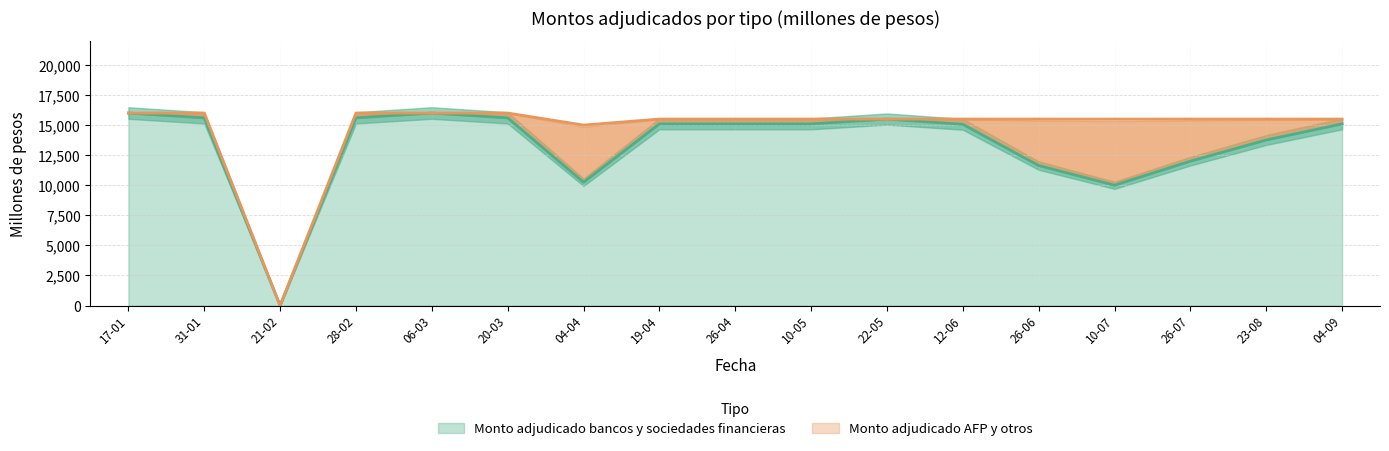

Does the chart have visible grid lines?

Yes